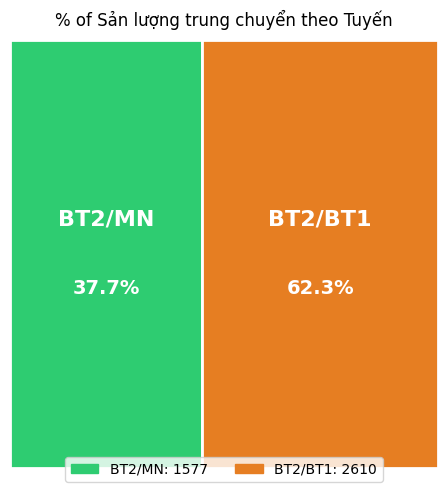

What is the ratio of the value at BT2/MN to the value at BT2/BT1?

0.6